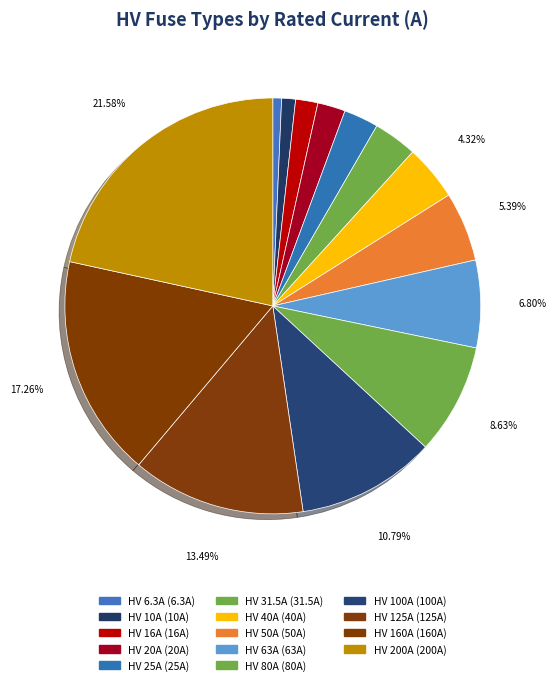

How many segments does this pie chart have?

14